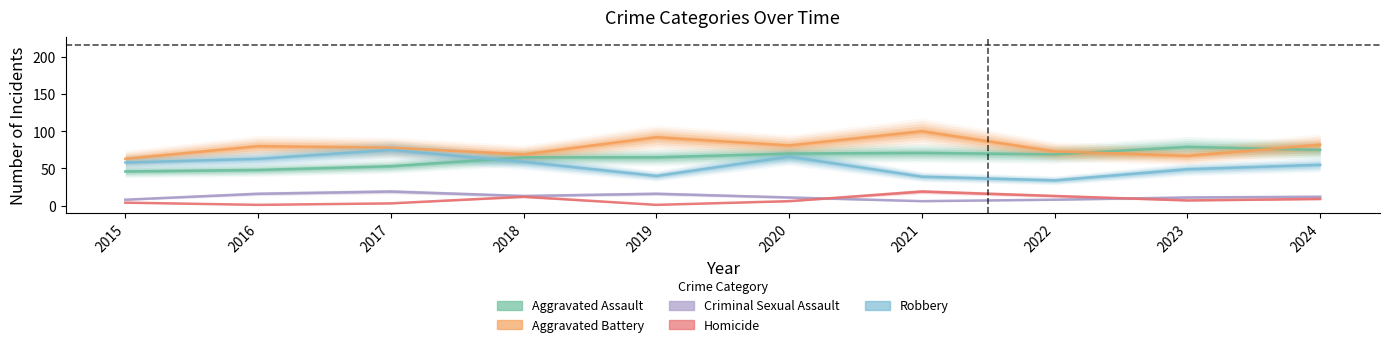

At which label does Aggravated Battery reach its peak?

2021